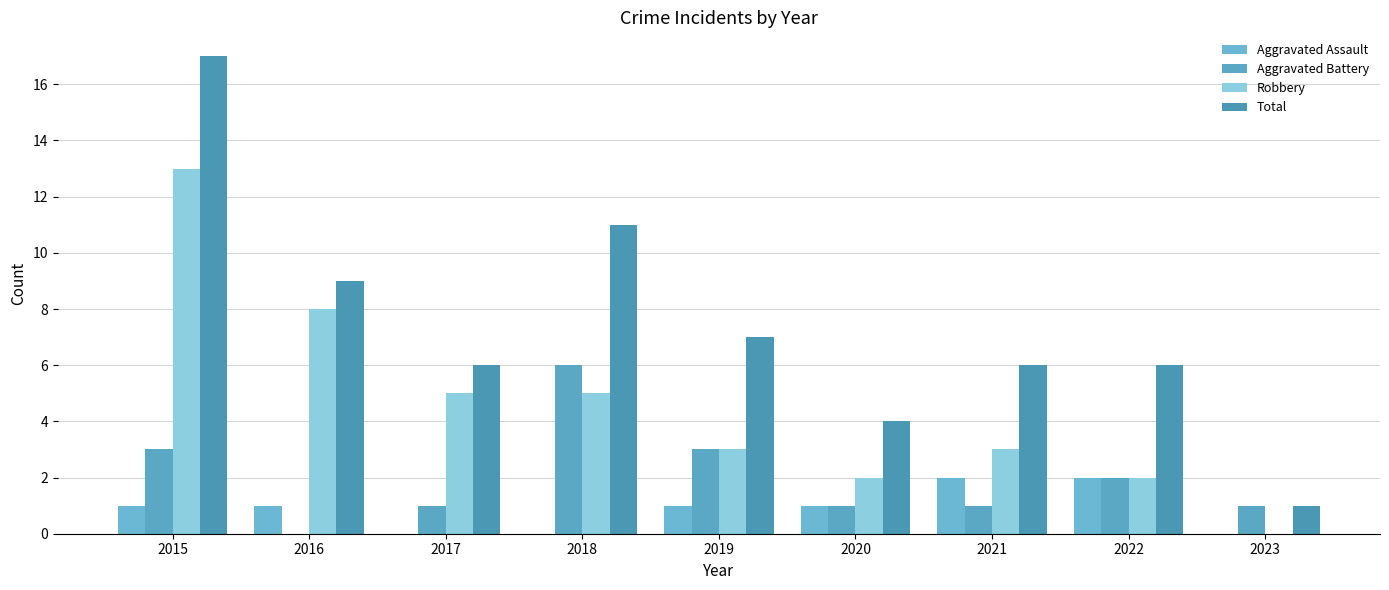

What is the highest value of the Total series?

17